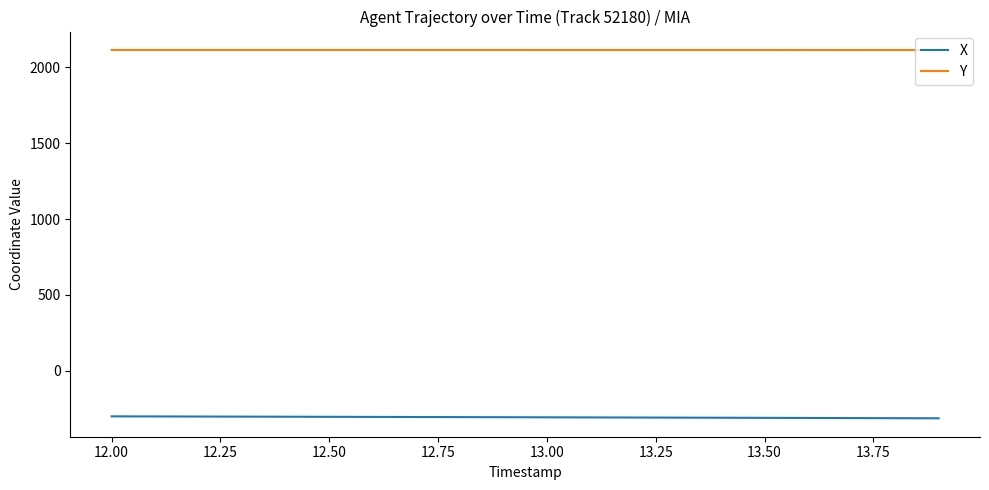

List the series in order of their peak value, lowest first.

X, Y